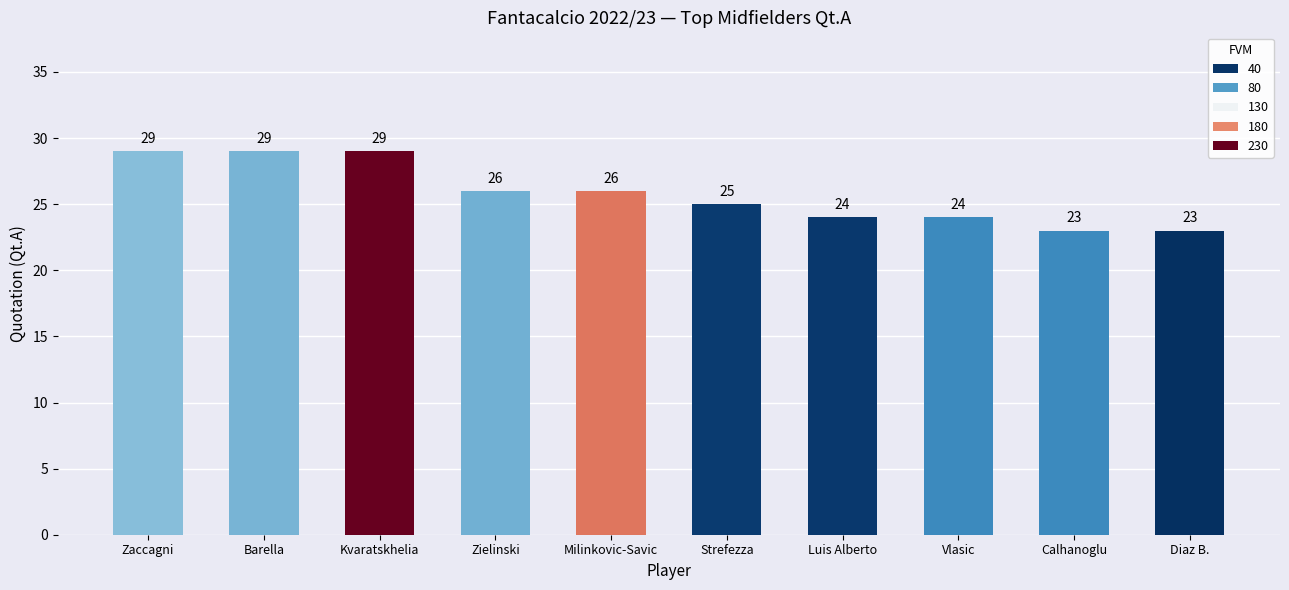

Reading right to left, what are all the values shown in this chart?

23	23	24	24	25	26	26	29	29	29